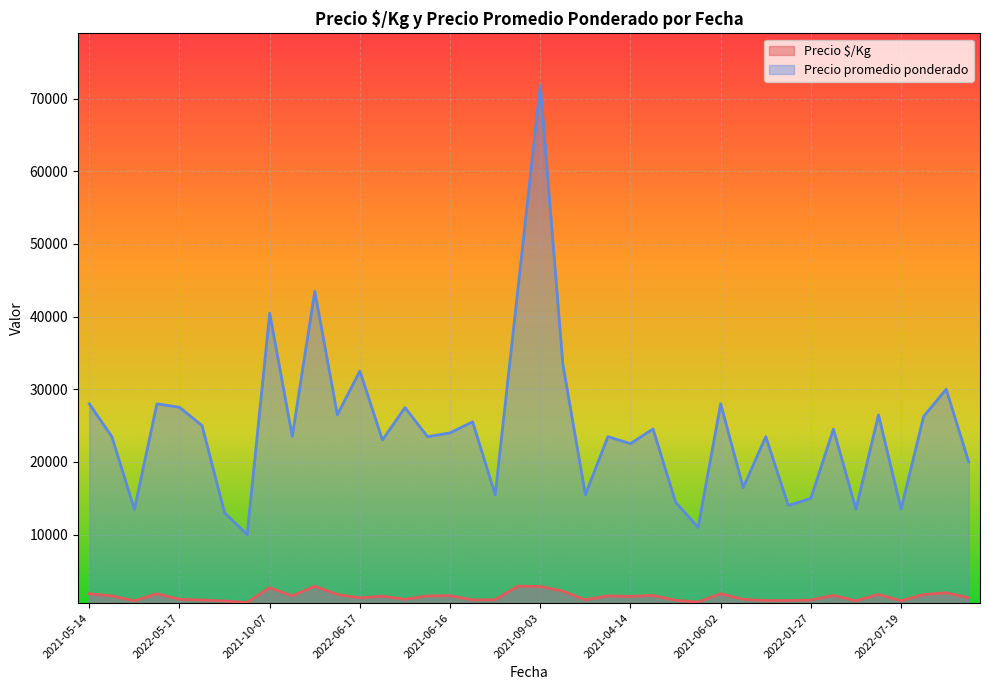

How many lines are shown in the chart?

2